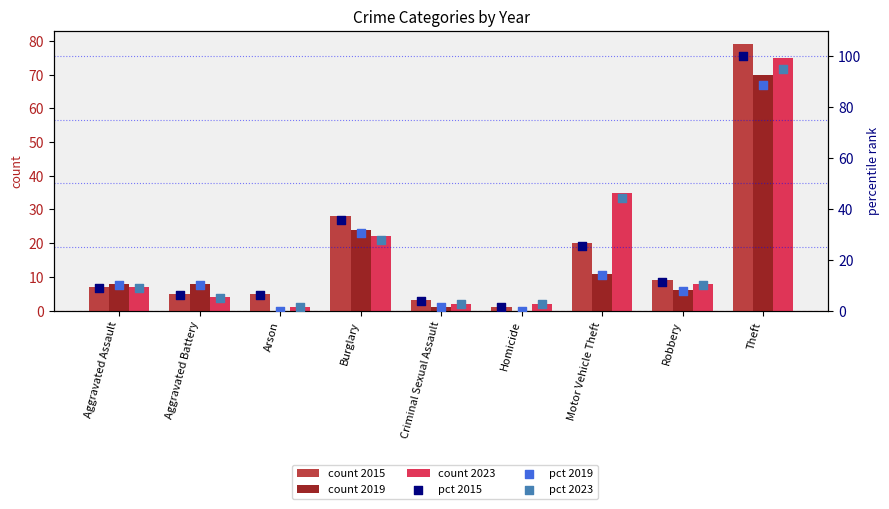

What is the total value across all series at Burglary?

167.7